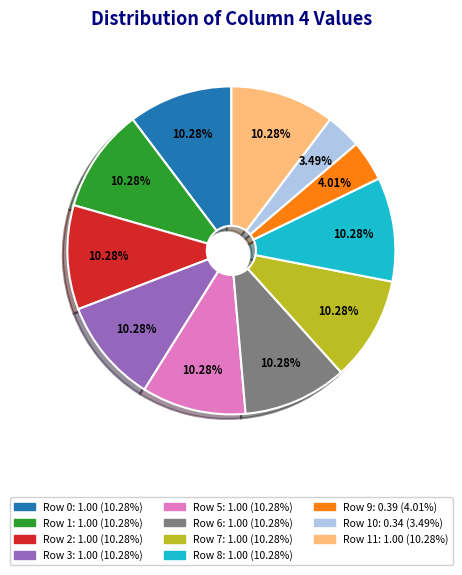

Is there any slice that represents more than half of the pie?

No